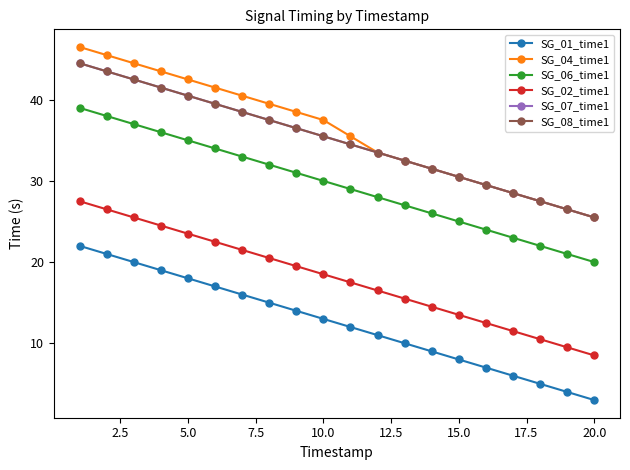

How many lines are shown in the chart?

6